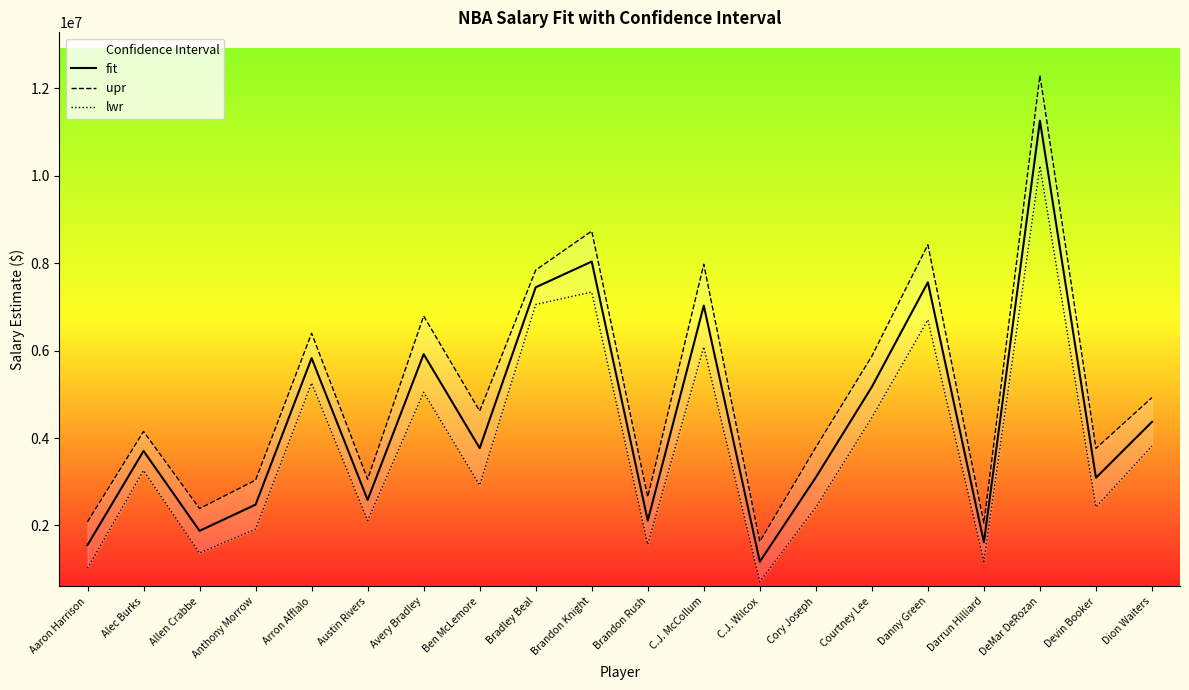

Count the number of categories in the chart.

20